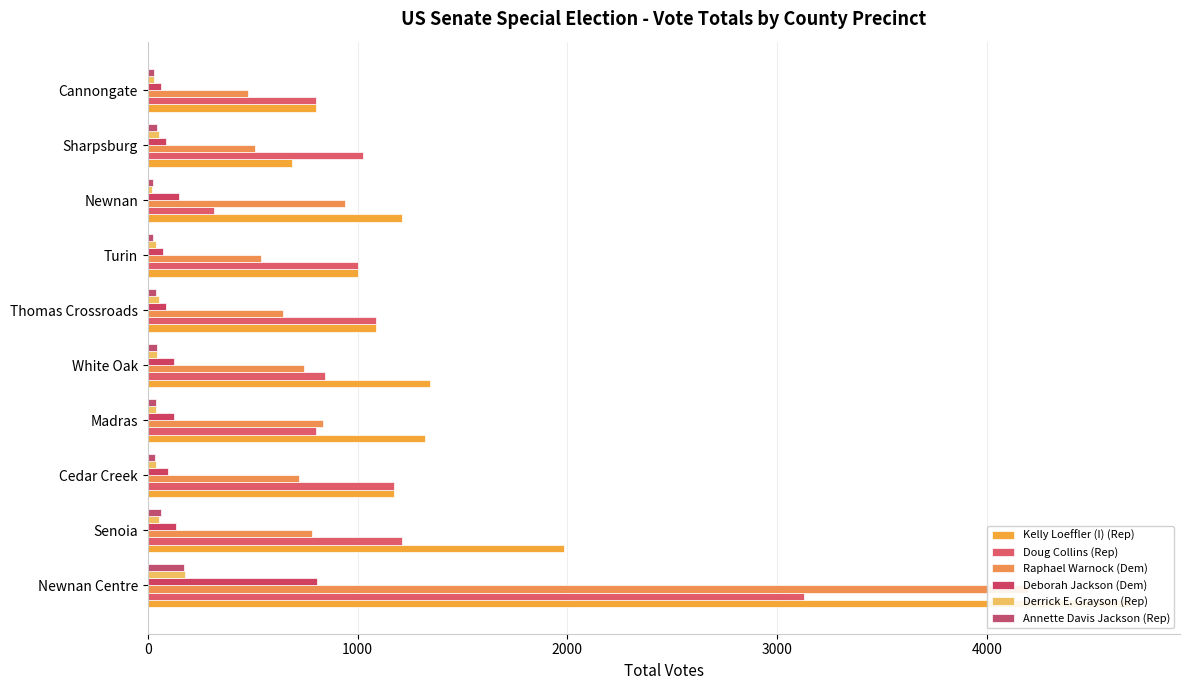

The value of Deborah Jackson (Dem) at Cannongate is 61. True or false?

True